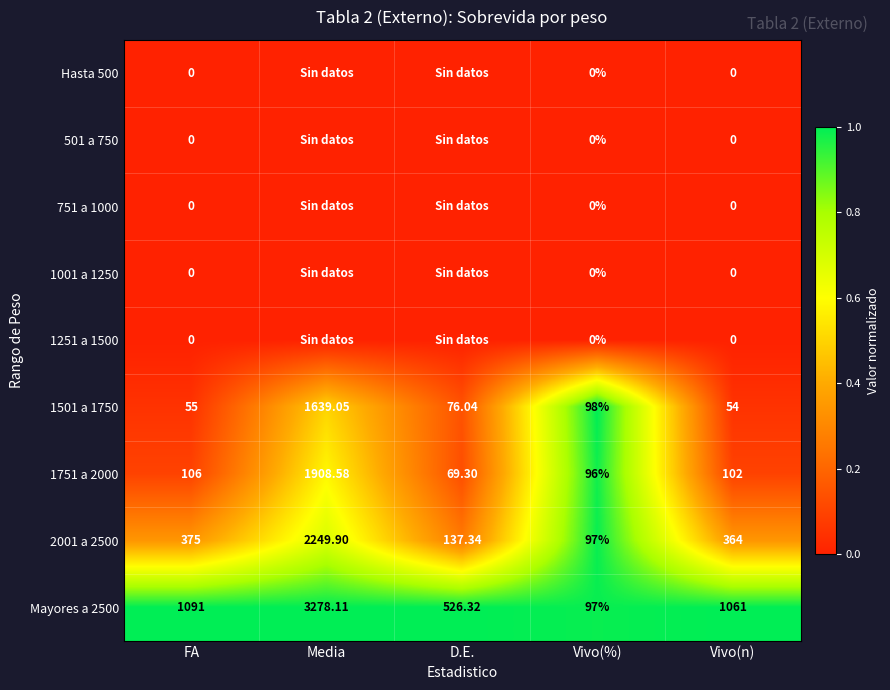

Is the value of 1251 a 1500 at Vivo(%) greater than the value of Mayores a 2500 at Media?

No